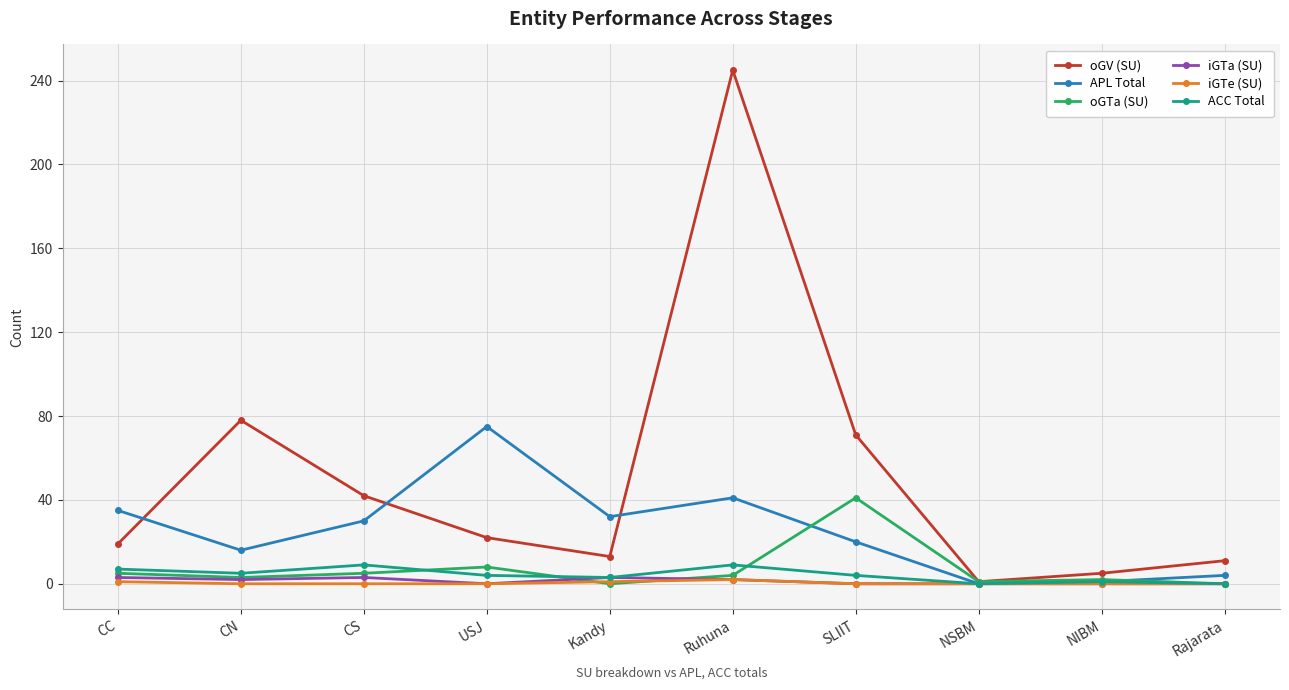

Is this an area chart (filled region under the line)?

No